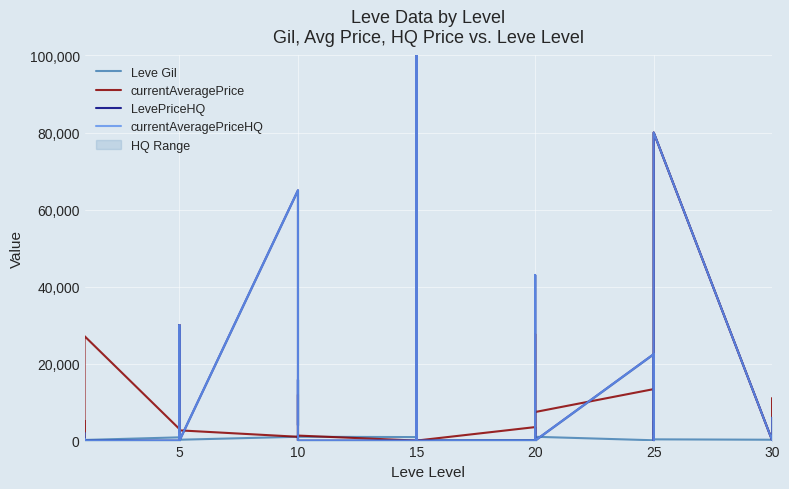

What is the total value across all series at 15?

1528.3